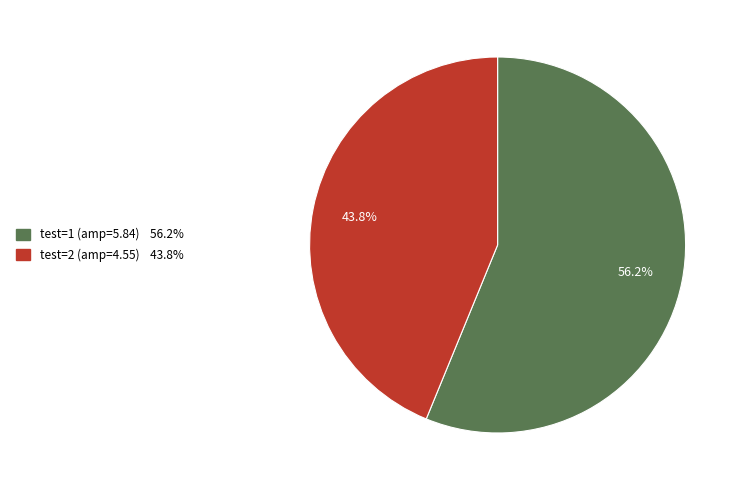

Count the number of slices in the pie.

2